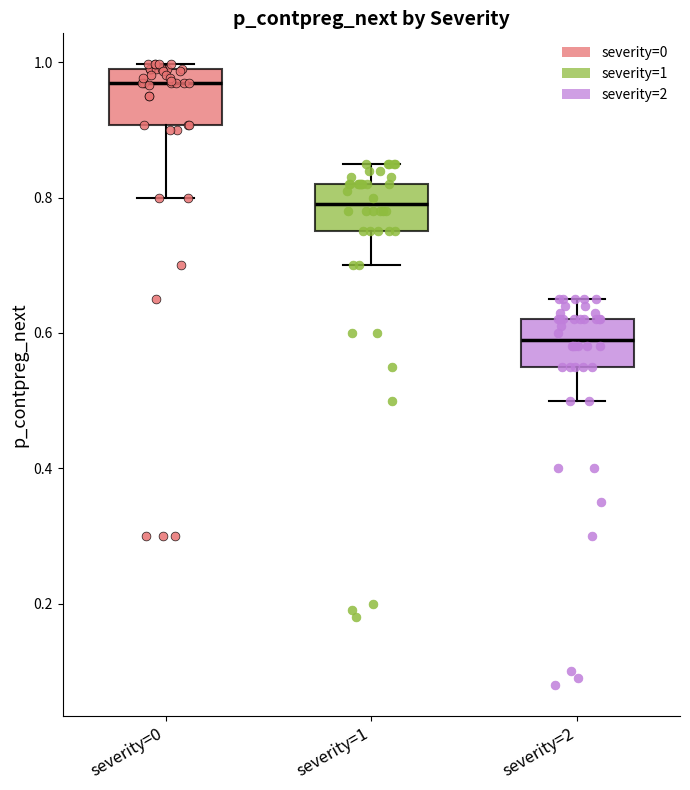

Reading left to right, read every box against the y-axis: the position of its median line, the range the box covers, and the ends of its whiskers. The values are not printed on the chart, so give them approximately, as read against the axis.

severity=0: median 0.98, box 0.90 to 1.00, whiskers 0.80 to 1.00 (just above the box's upper edge)
severity=1: median 0.80, box 0.76 to 0.82, whiskers 0.70 to 0.86
severity=2: median 0.60, box 0.56 to 0.62, whiskers 0.50 to 0.66